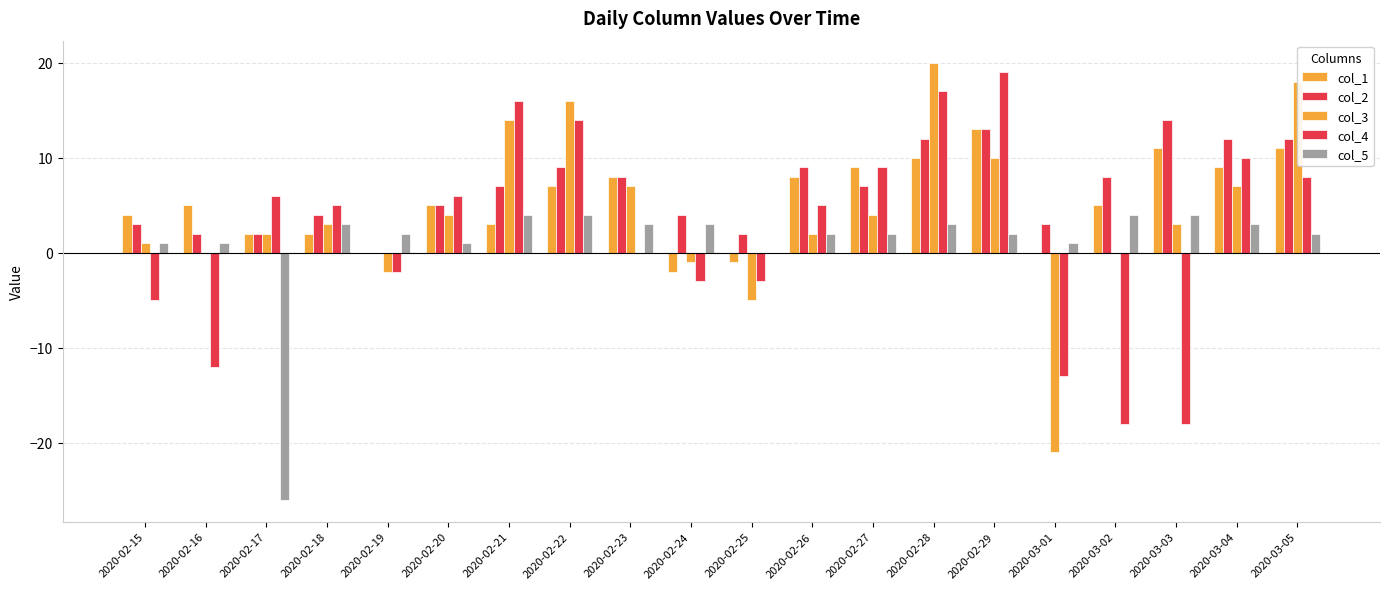

Reading left to right, extract all data points from this chart.

col_1: 4	5	2	2	0	5	3	7	8	-2	-1	8	9	10	13	0	5	11	9	11
col_2: 3	2	2	4	0	5	7	9	8	4	2	9	7	12	13	3	8	14	12	12
col_3: 1	0	2	3	-2	4	14	16	7	-1	-5	2	4	20	10	-21	0	3	7	18
col_4: -5	-12	6	5	-2	6	16	14	0	-3	-3	5	9	17	19	-13	-18	-18	10	8
col_5: 1	1	-26	3	2	1	4	4	3	3	0	2	2	3	2	1	4	4	3	2